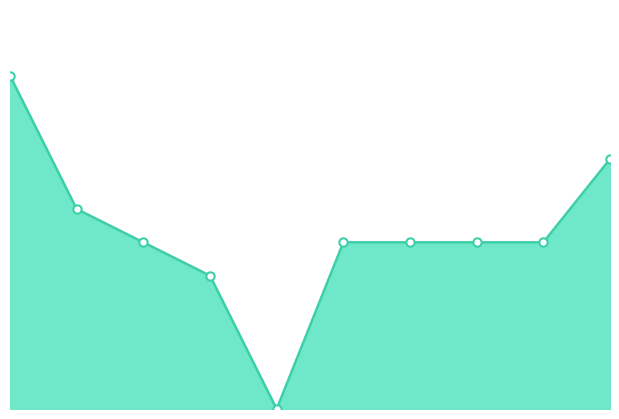

Reading left to right, list all the values displayed in this chart.

MetAnoi4=100	ssdliov=60	SERATNAXX=50	Lean_-_-_=40	lolyoucsgol=0	wtfugg=50	ff300=50	respect2u=50	ZoomIWNL=50	Fatyshhhh=75